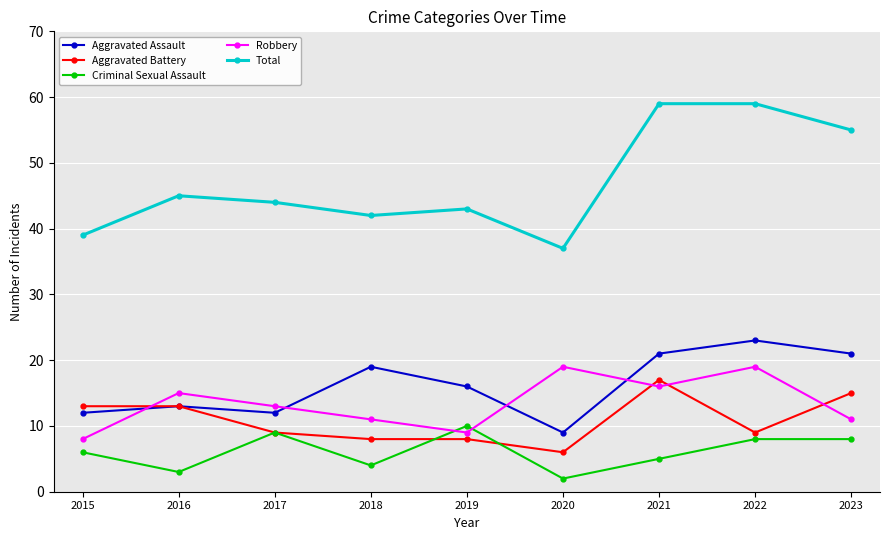

True or false: Total has more than 0 interior local peaks.

True